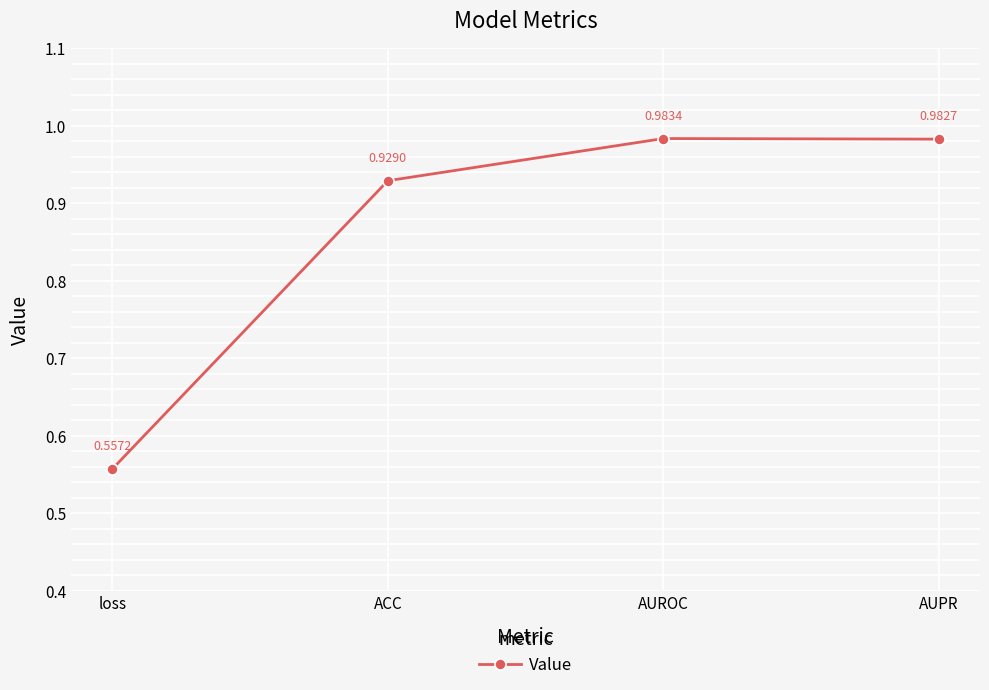

Rank the categories by value from highest to lowest.

AUROC, AUPR, ACC, loss